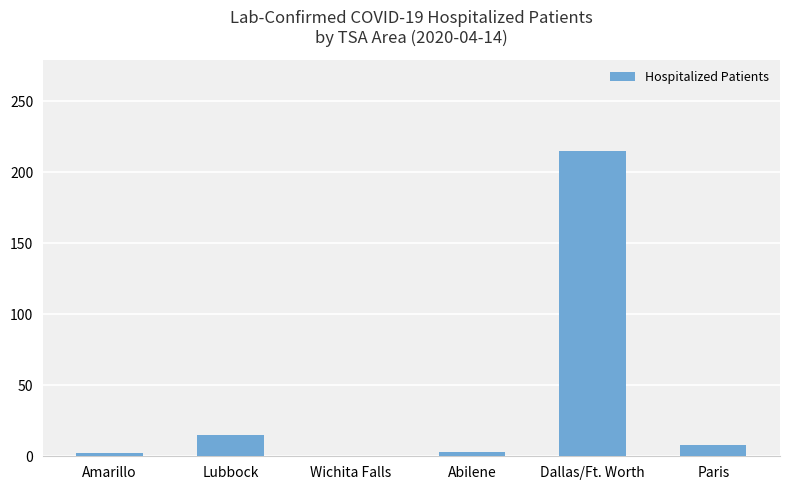

Approximately how many times larger is the value at Lubbock compared to Paris?

1.9